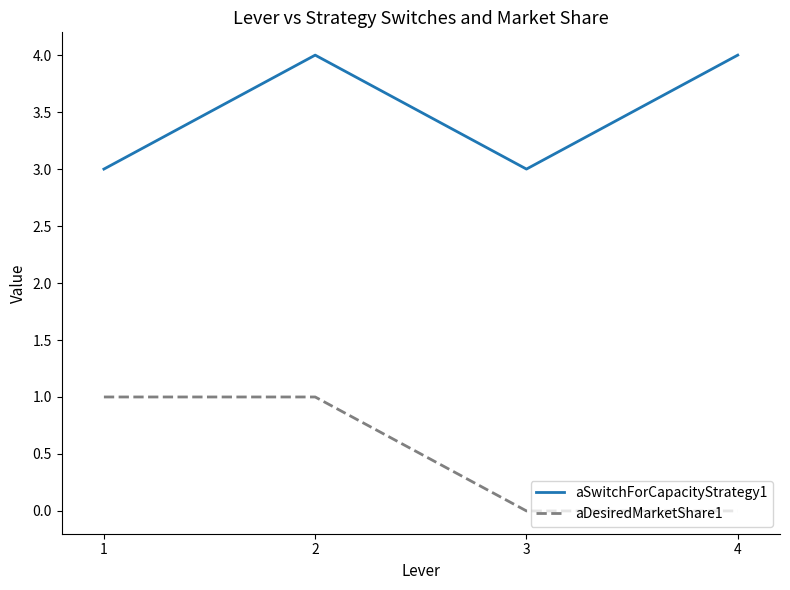

What is the total value across all series at 2?

5